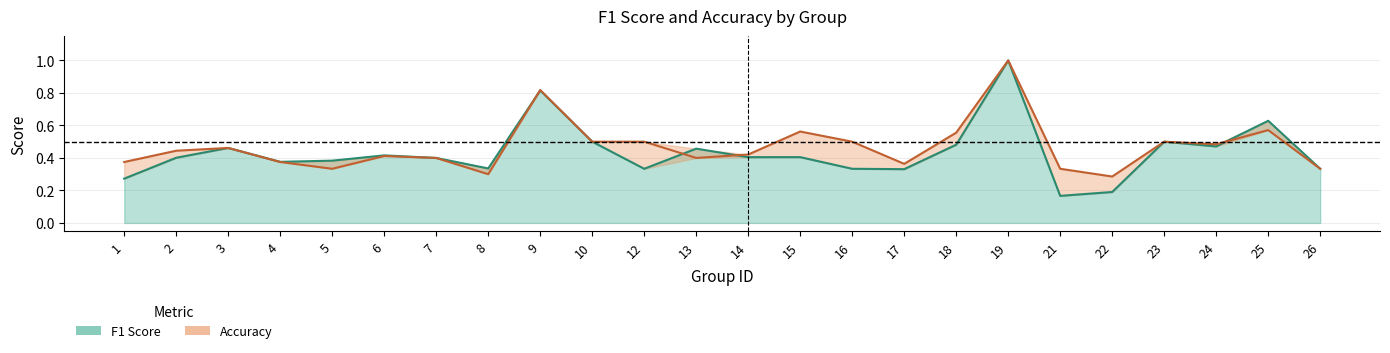

What is the value of the f1 point at the 21st from the left?

0.5